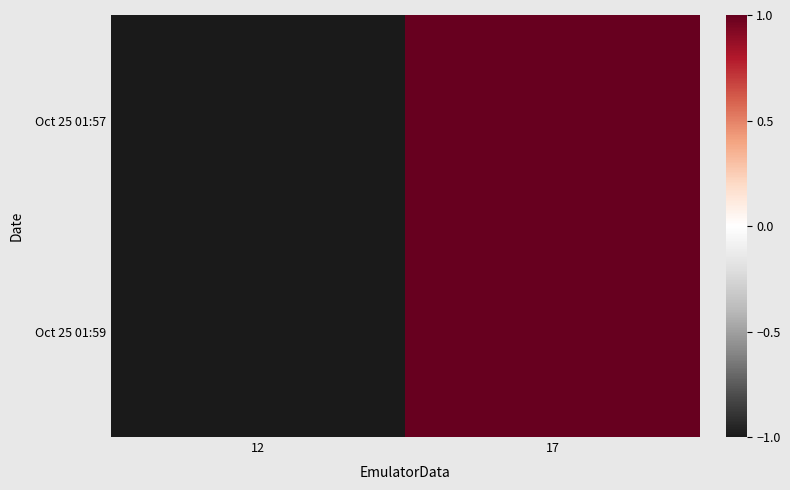

Rank the series by their maximum value, from highest to lowest.

Oct 25 01:57, Oct 25 01:59